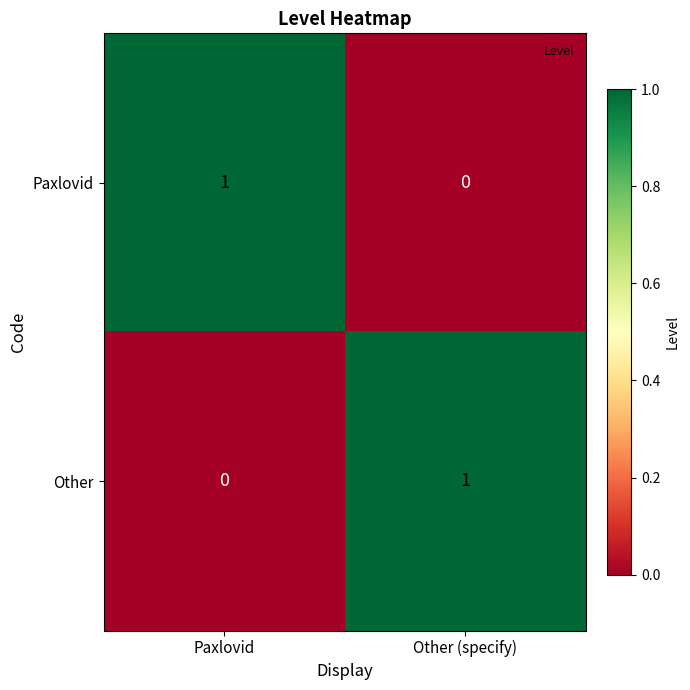

At which label is Paxlovid closest to 0?

Other (specify)